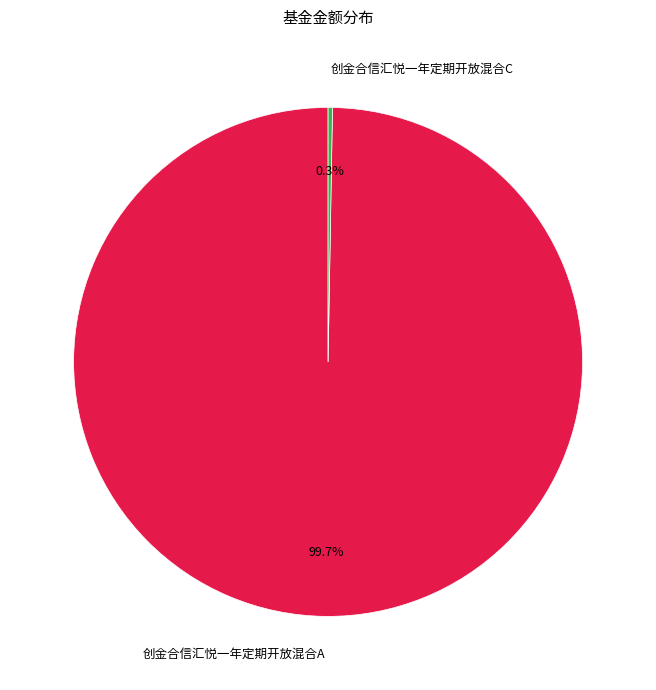

Which slice represents more than half of the pie?

创金合信汇悦一年定期开放混合A